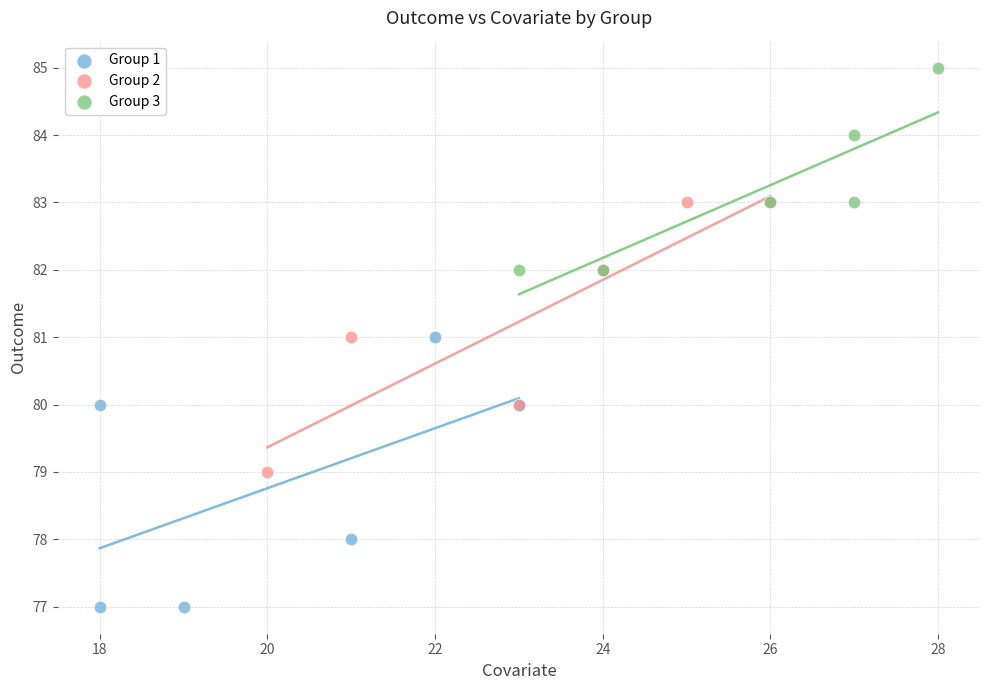

Which series reaches the minimum Y coordinate?

Group 1